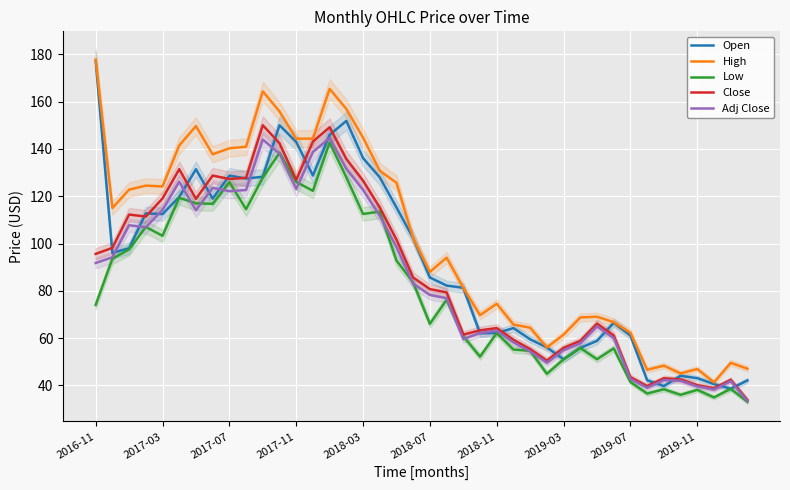

Which category has the highest value in the Open series?

2016-11